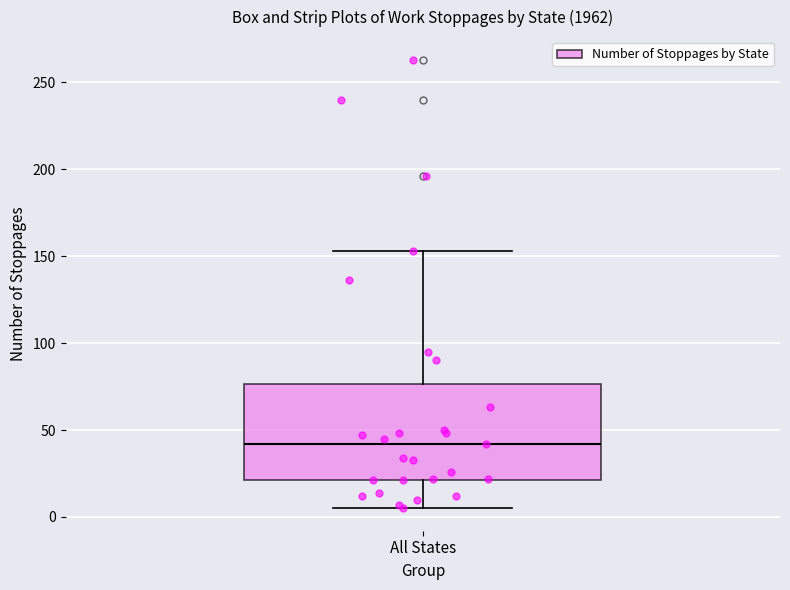

Where does the median line of the box for All States sit on the y-axis? The values are not printed on the chart, so give them approximately, as read against the axis.

40